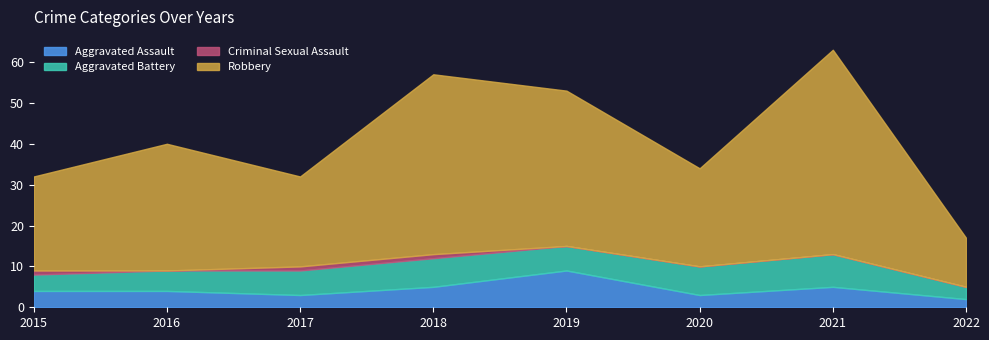

What is the value of the Aggravated Battery point at the 6th from the left?

7